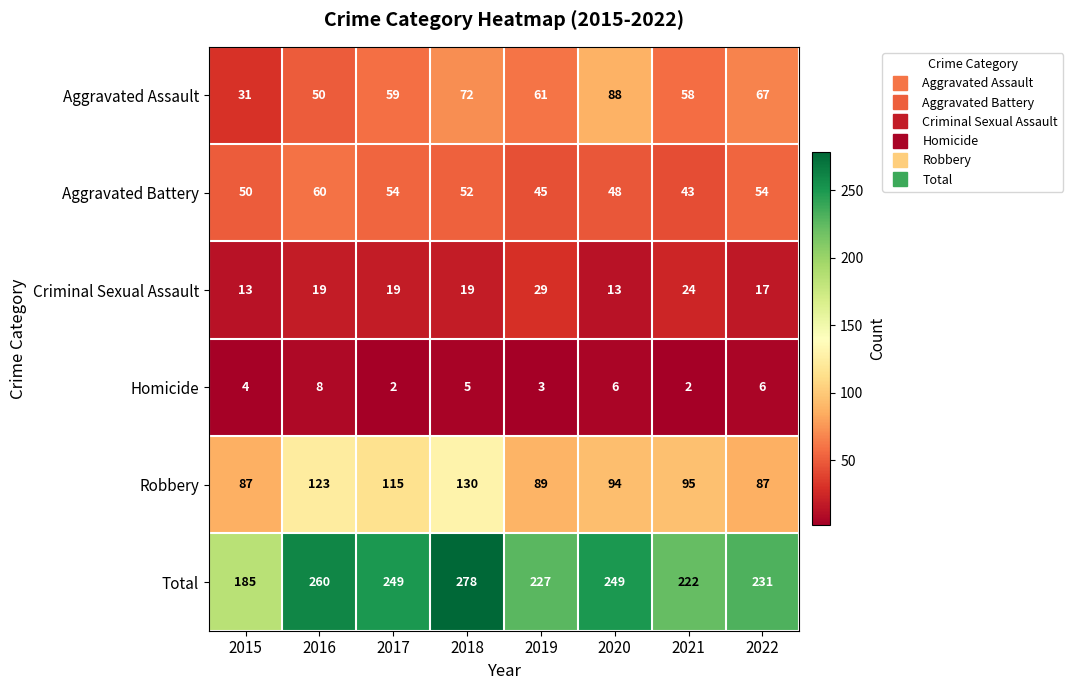

Which series has the largest range (max minus min)?

Total